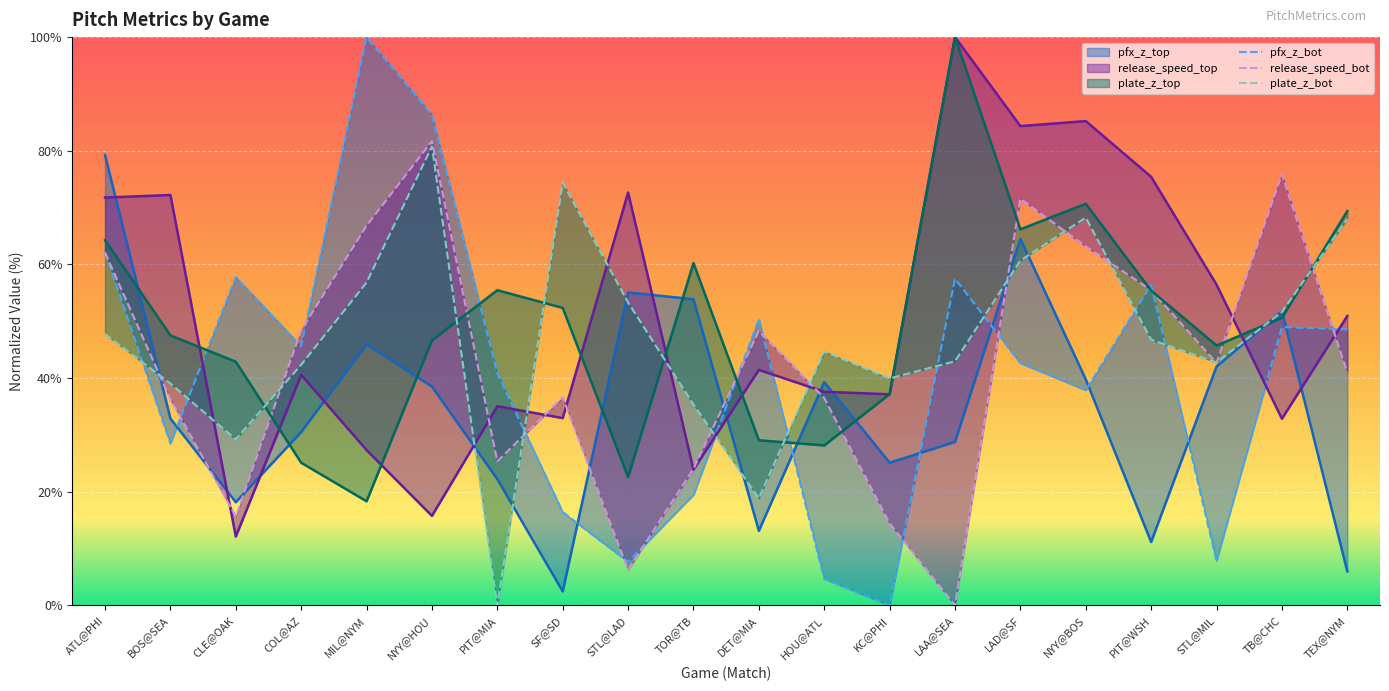

What are all the series names shown in the legend?

pfx_z_top, pfx_z_bot, release_speed_top, release_speed_bot, plate_z_top, plate_z_bot